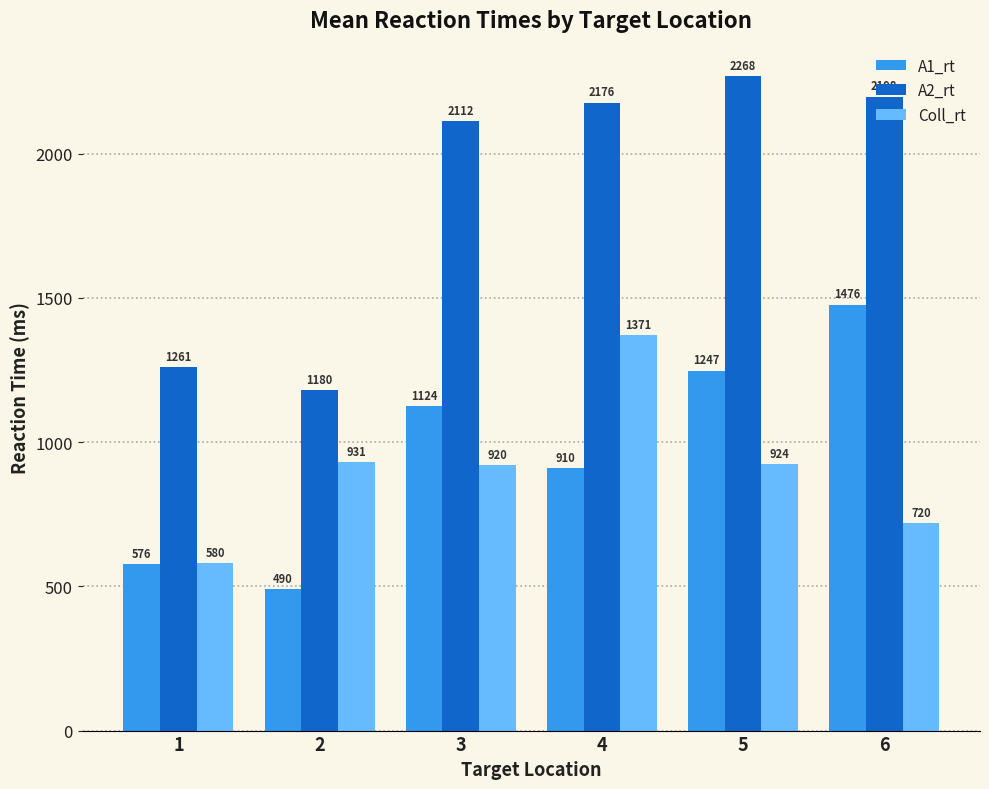

Between 2 and 3, which series saw the biggest shift?

A2_rt